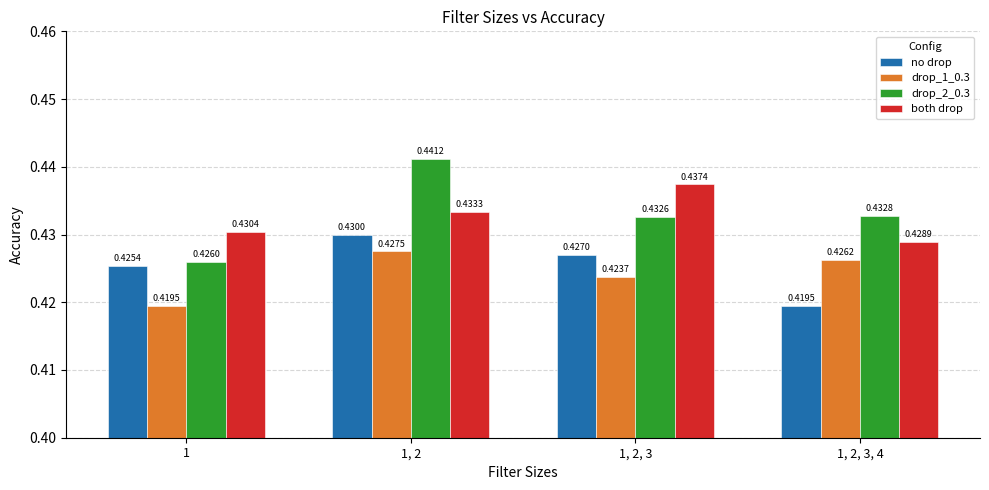

Which series changed the most between 1, 2 and 1, 2, 3?

drop_2_0.3